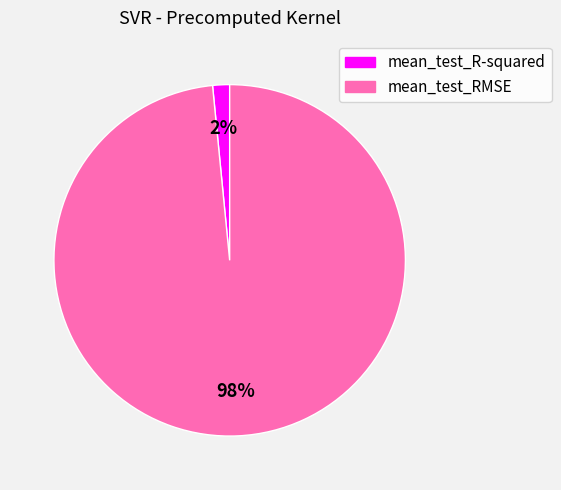

To the nearest percent, what percentage of the pie is mean_test_RMSE?

98%